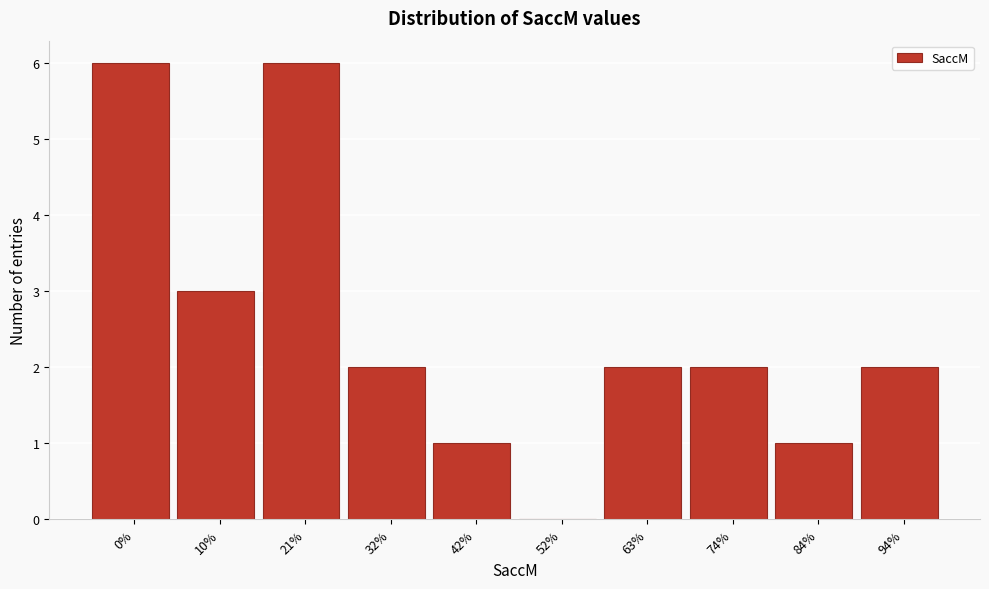

Reading left to right, what are all the values shown in this chart?

0%=6	10%=3	21%=6	32%=2	42%=1	52%=0	63%=2	74%=2	84%=1	94%=2